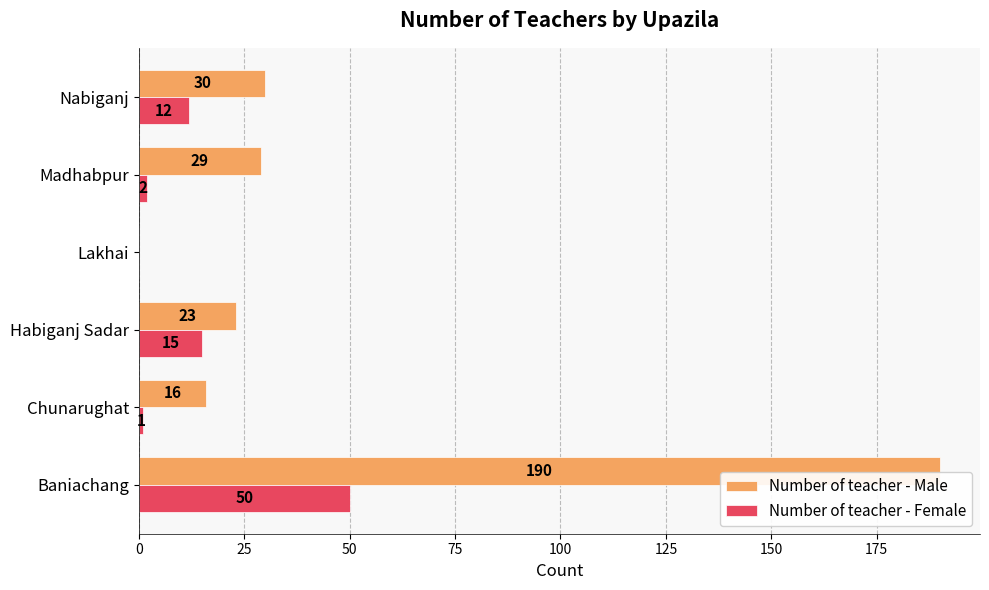

Which series has the largest total across all categories?

Number of teacher - Male